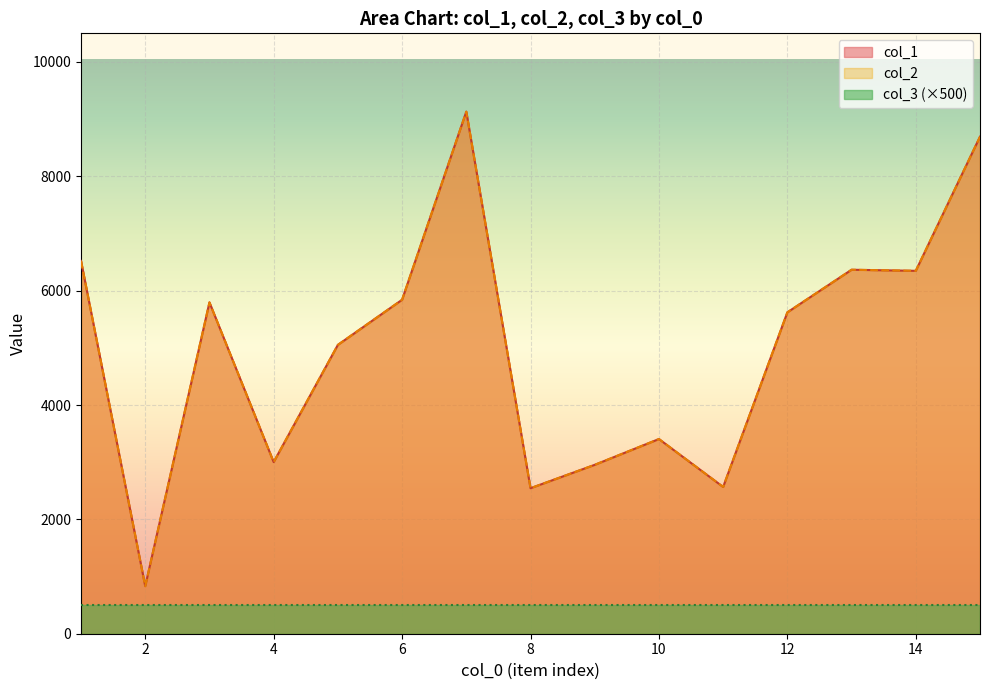

True or false: col_1 and col_2 cross at least once.

False